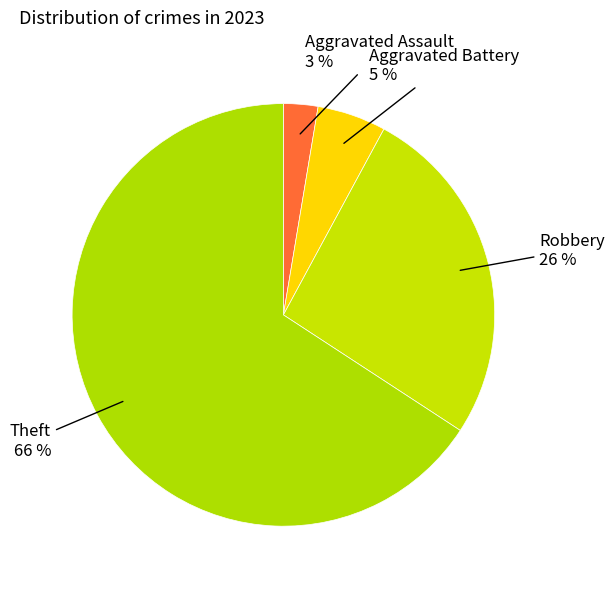

Which has a higher value, Theft or Aggravated Battery?

Theft